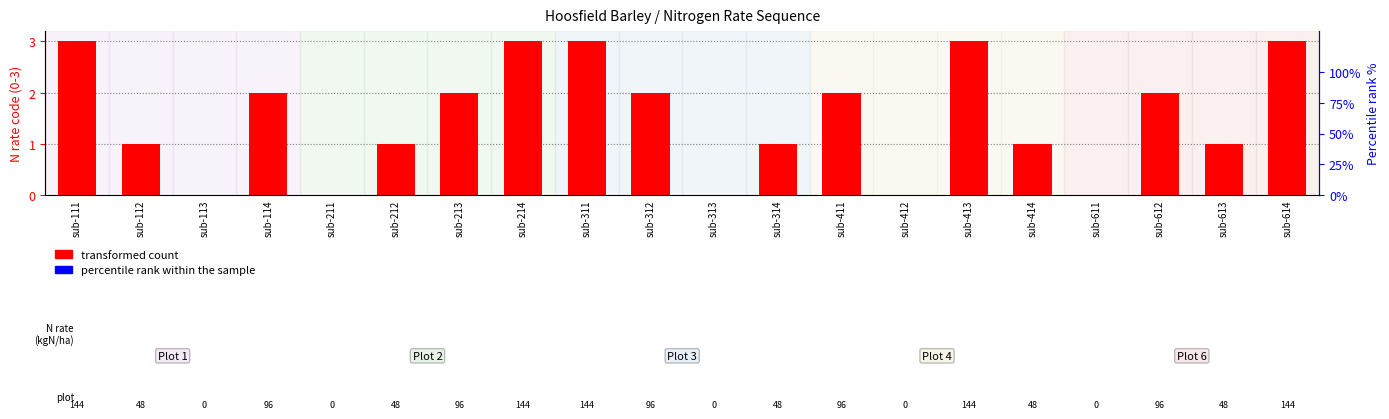

What are all the series names shown in the legend?

transformed count, percentile rank within the sample